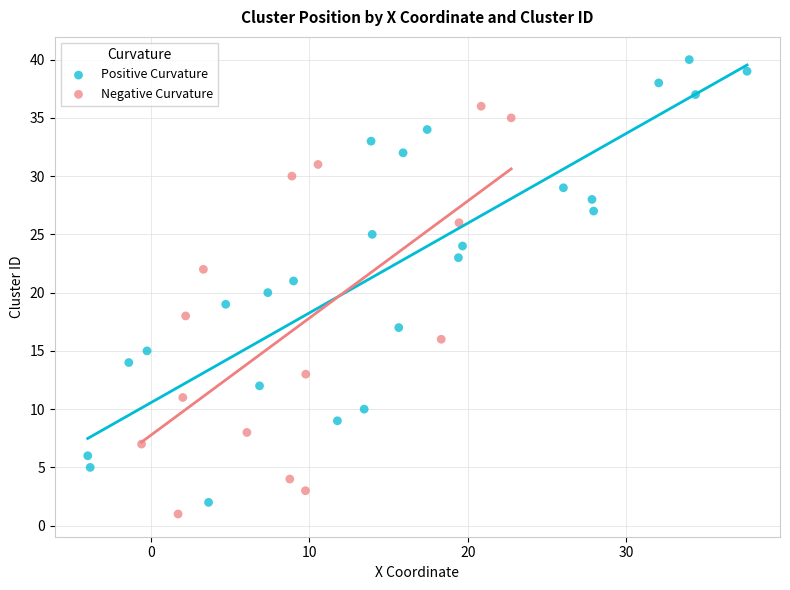

Which series has the widest spread of Y values?

Positive Curvature